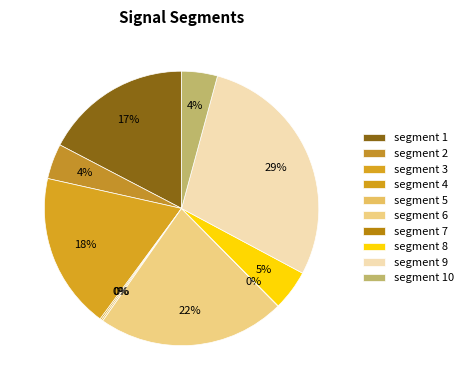

How many slices are in this pie chart?

10